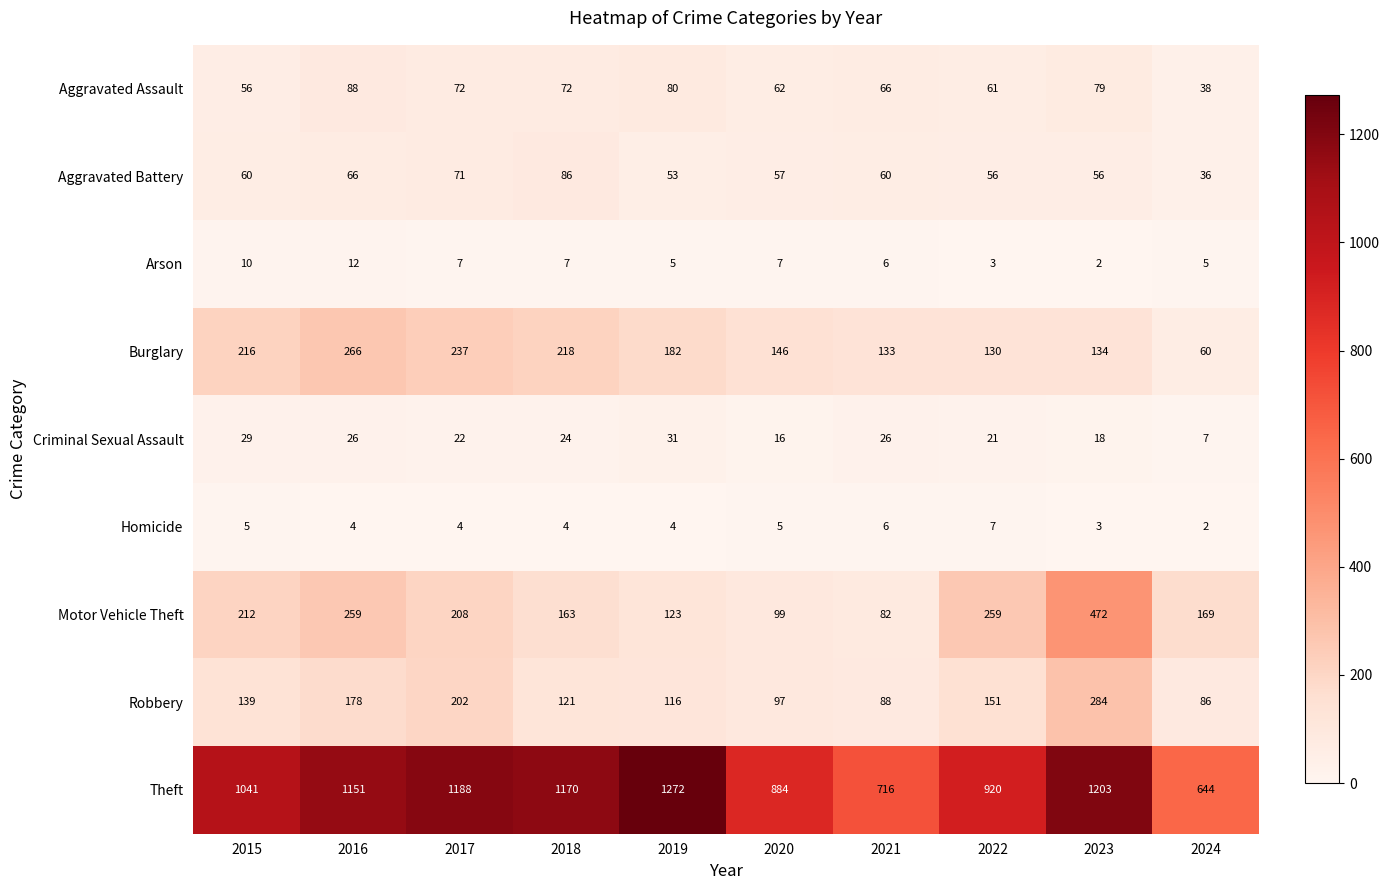

Between 2016 and 2018, which series saw the biggest shift?

Motor Vehicle Theft